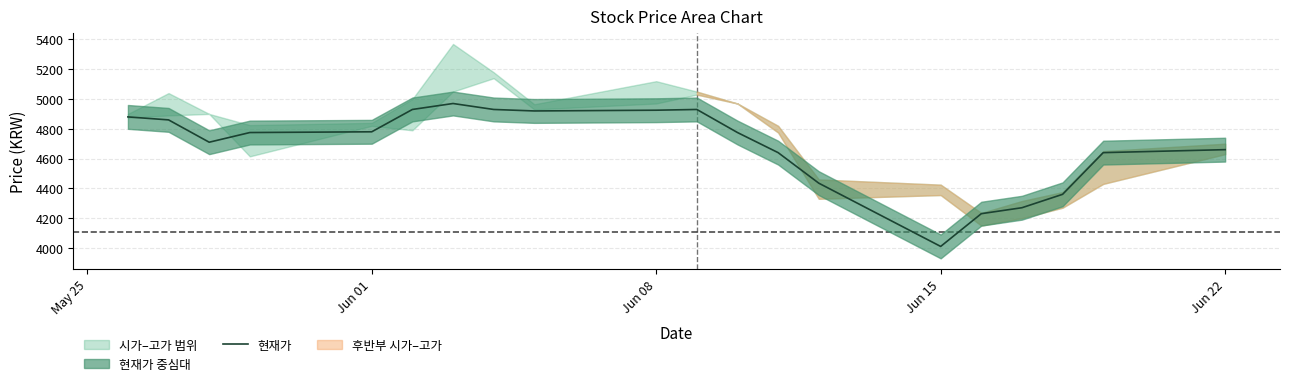

At which label does 현재가 reach its minimum?

Jun 15